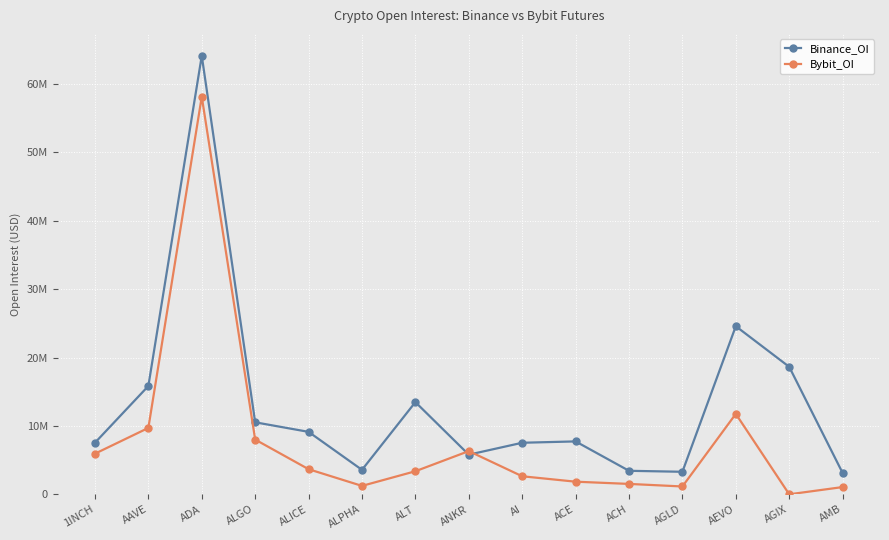

The Binance_OI series shows 1550127 at AI. True or false?

False